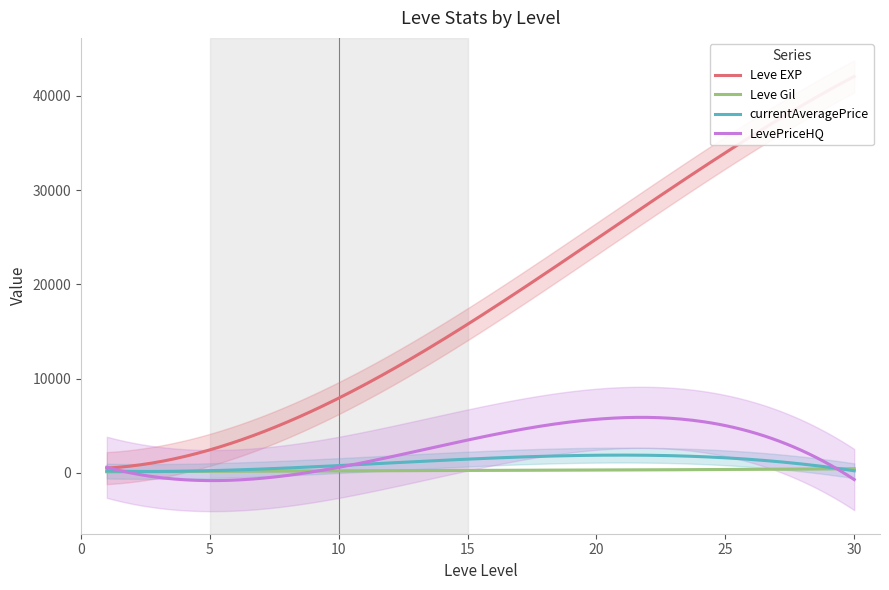

What is the spread (max minus min) of values at 25?

36011.0